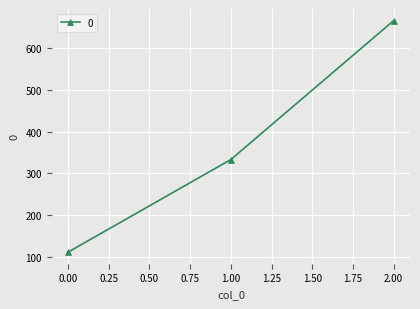

What is the greatest value displayed?

666.7